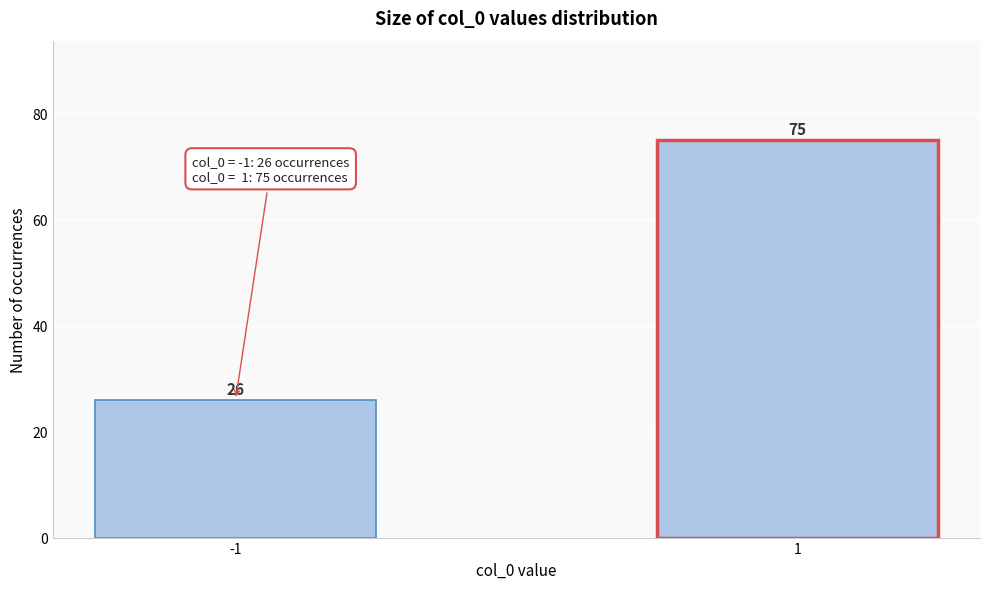

Reading left to right, what are all the values shown in this chart?

-1=26	1=75